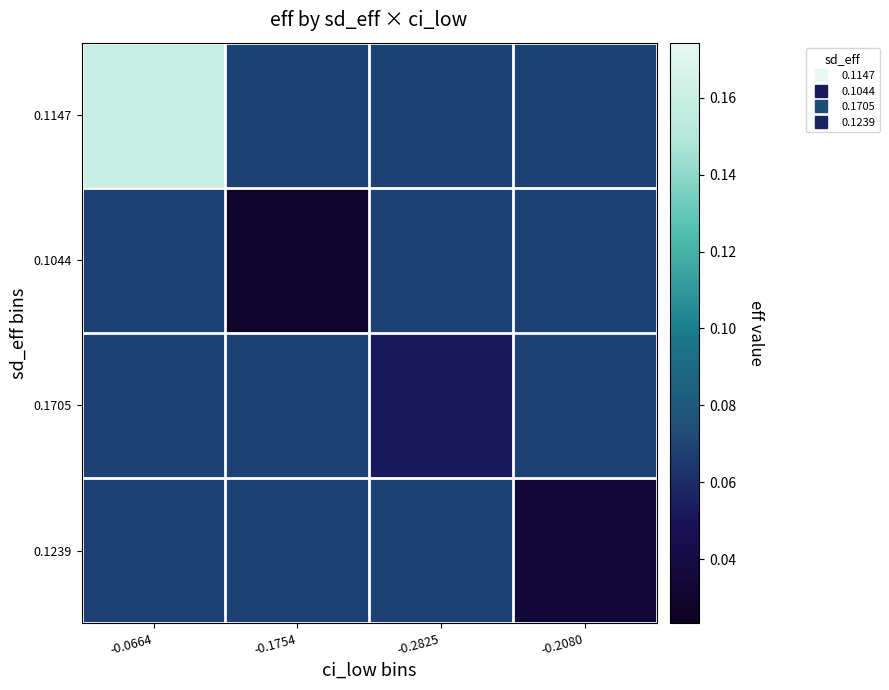

Which series has the largest total across all categories?

0.1147